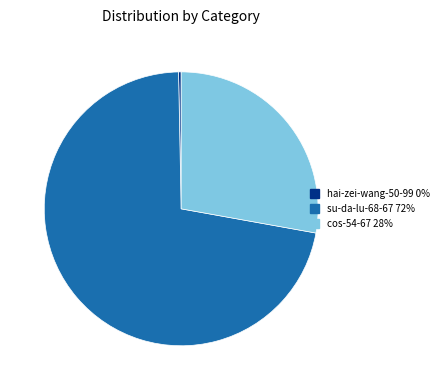

Is the sum of hai-zei-wang-50-99 and cos-54-67 greater than half?

No